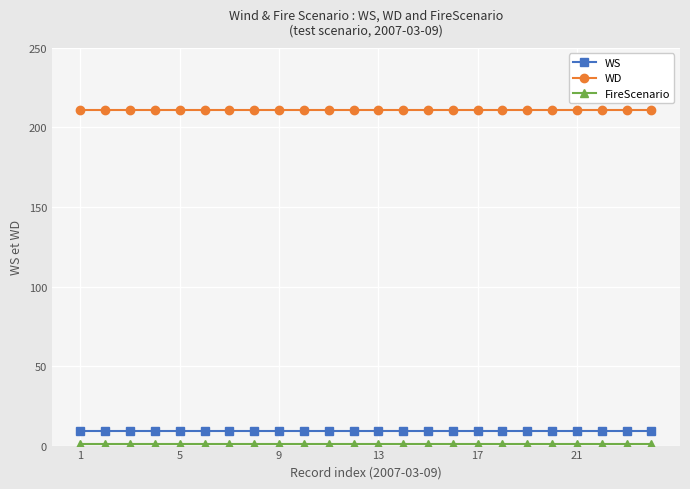

At how many categories does at least one series exceed 97?

24